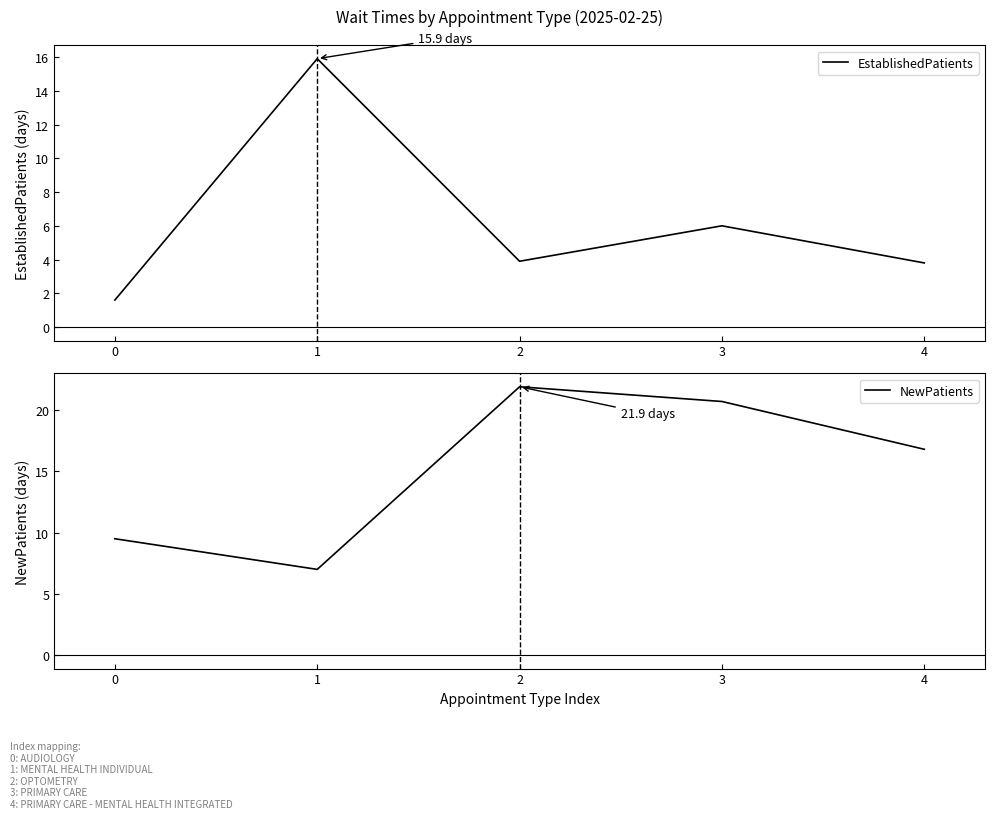

Which series changed the most between 1 and 4?

EstablishedPatients